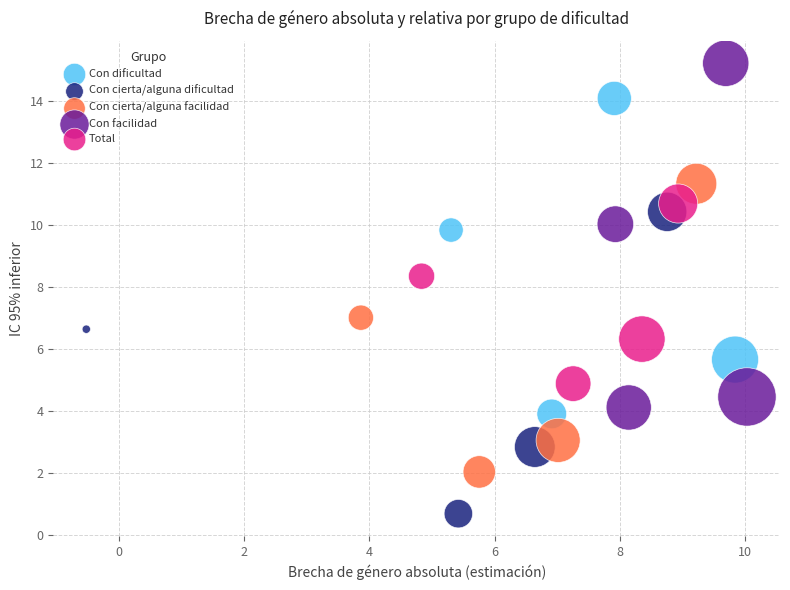

What are all the series names shown in the legend?

Con dificultad, Con cierta/alguna dificultad, Con cierta/alguna facilidad, Con facilidad, Total